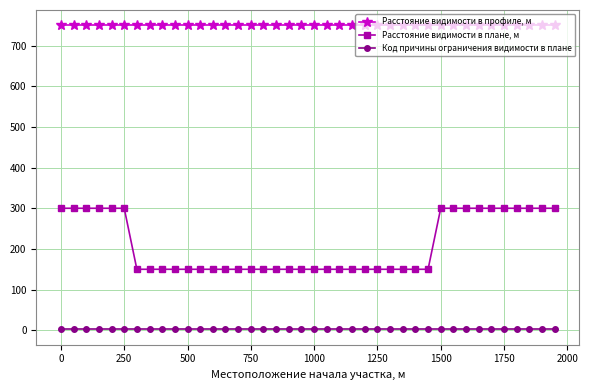

Which series has the widest spread of values?

Расстояние видимости в плане, м